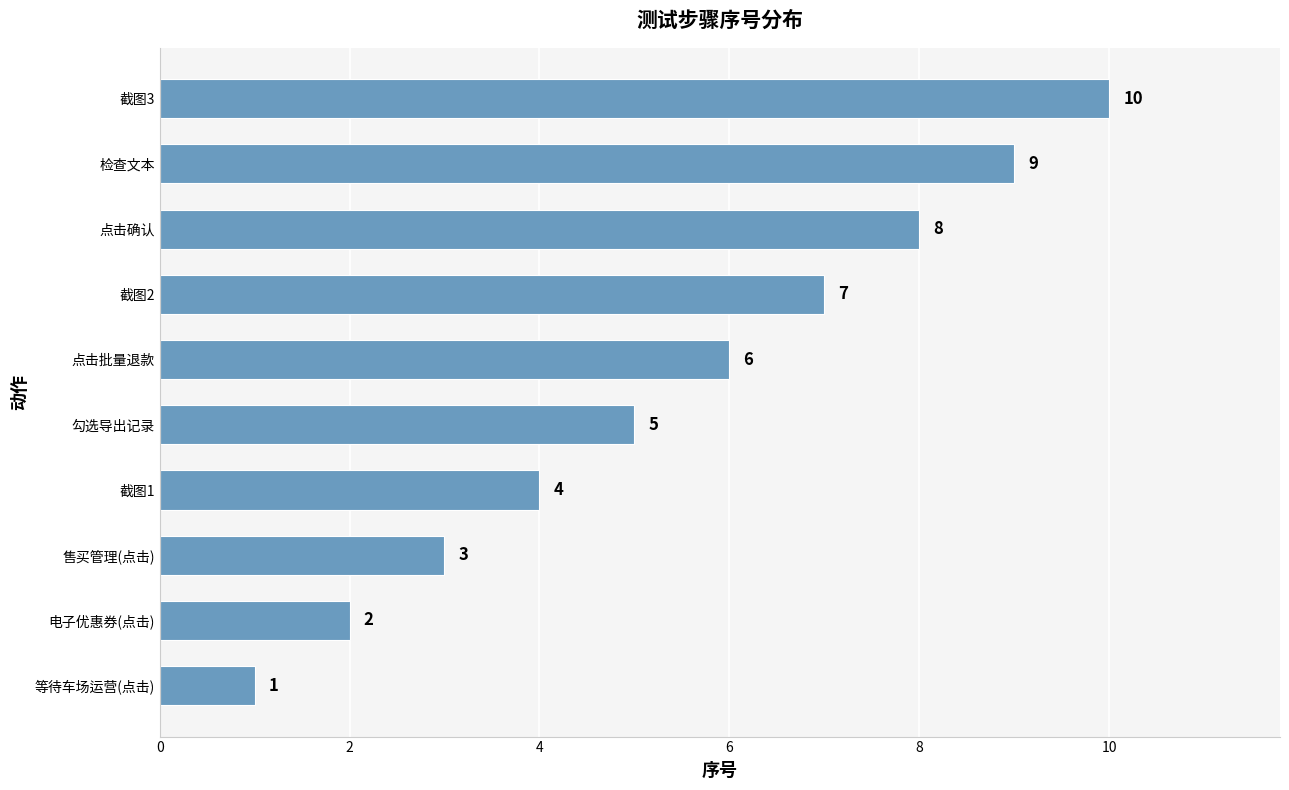

What value does the data have at 截图1?

4